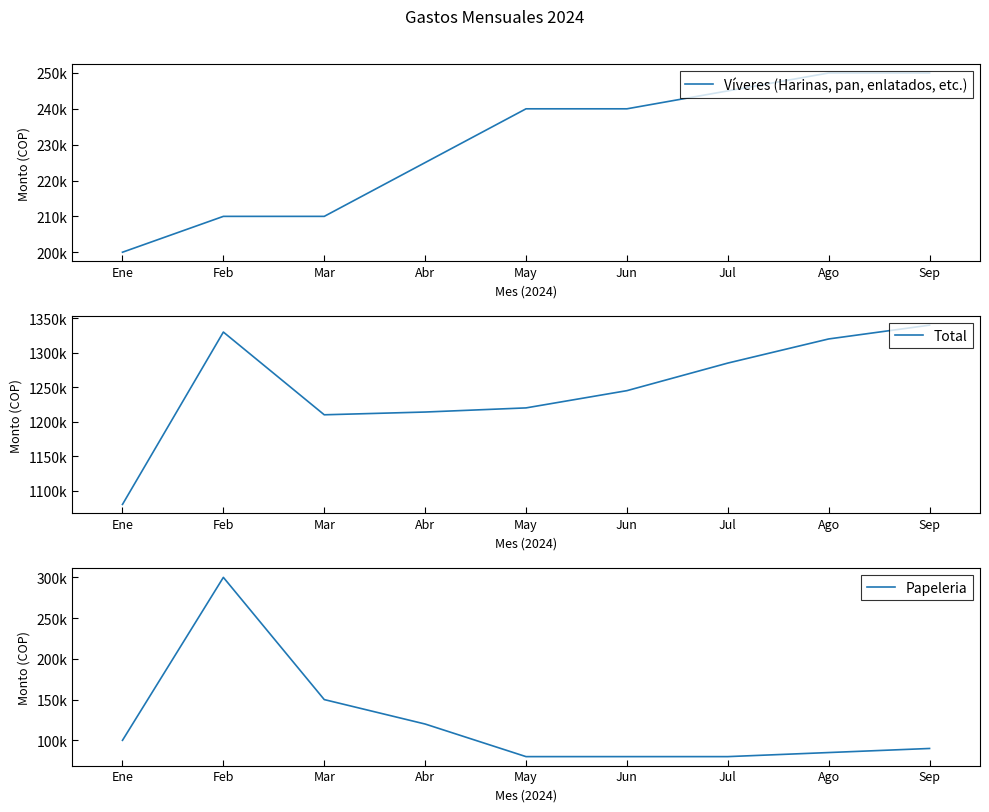

True or false: Total and Papeleria intersect in this chart.

False